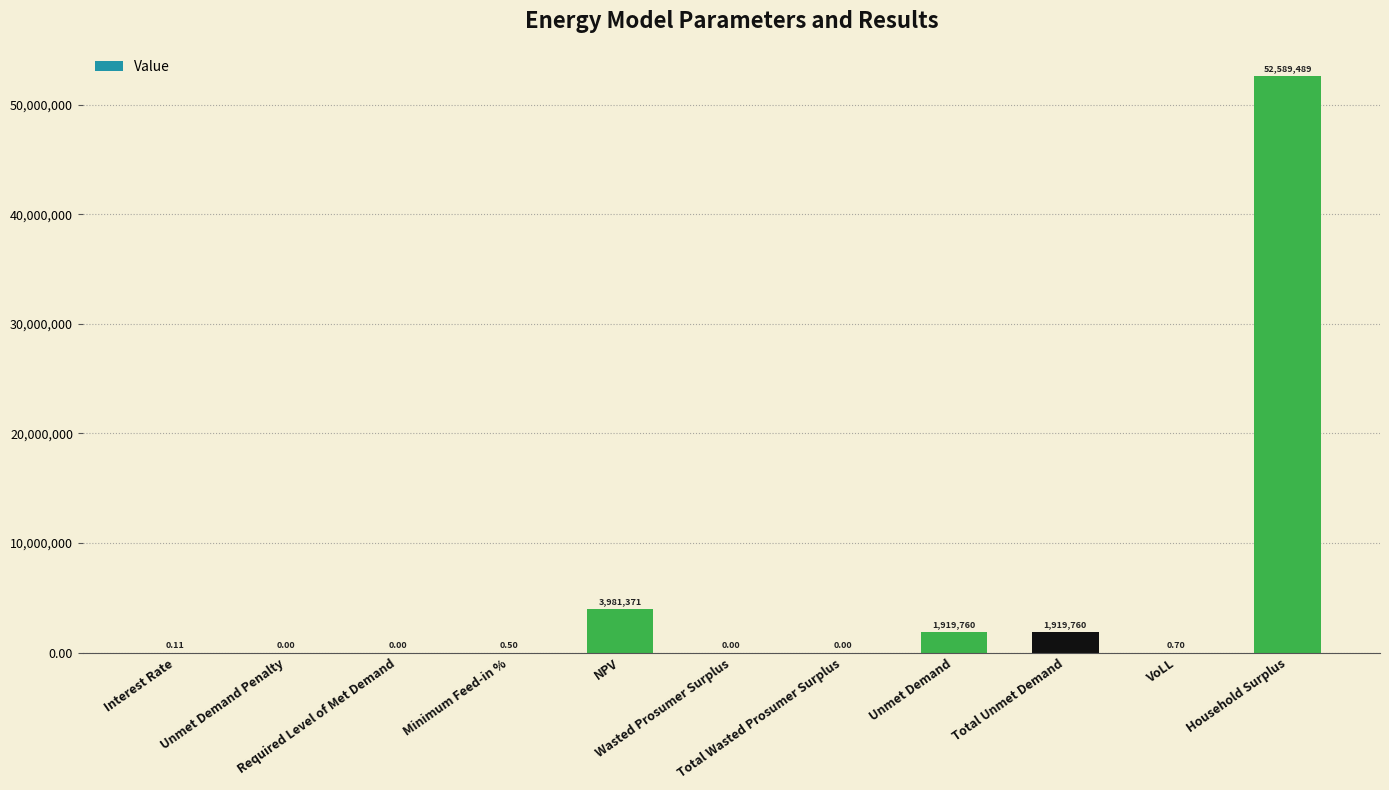

How many series are shown in this chart?

1